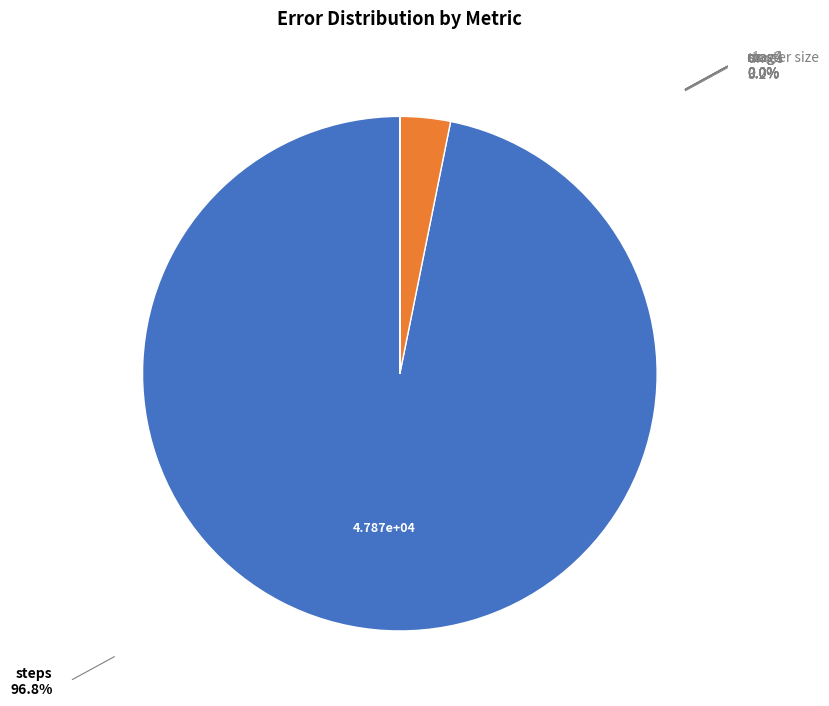

Which has a higher value, steps or times?

steps